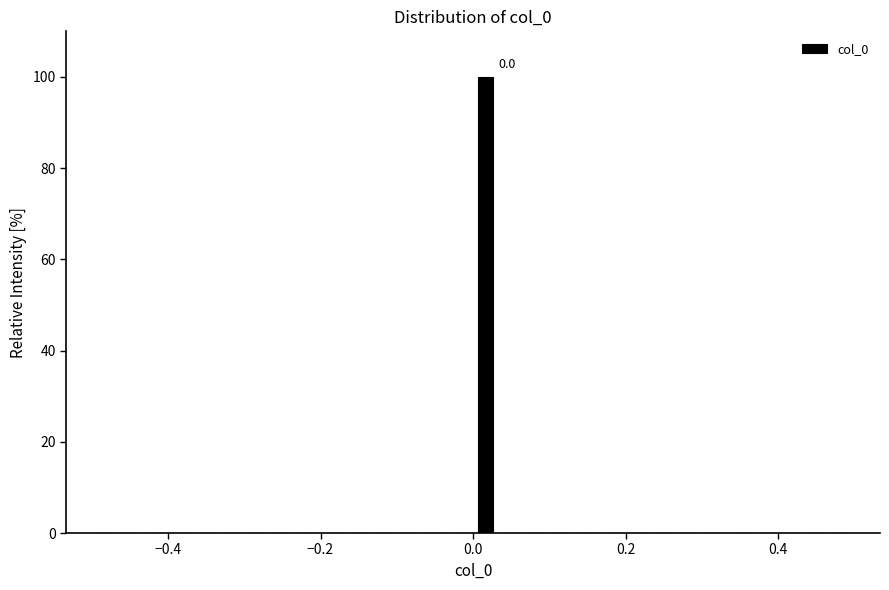

Around what value on the x-axis is the tallest bar? Give the approximate position of its centre, as read against the axis.

0.02